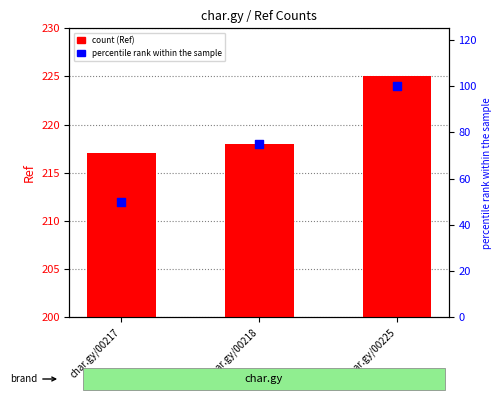

Which series contains the lowest Y value?

percentile rank within the sample